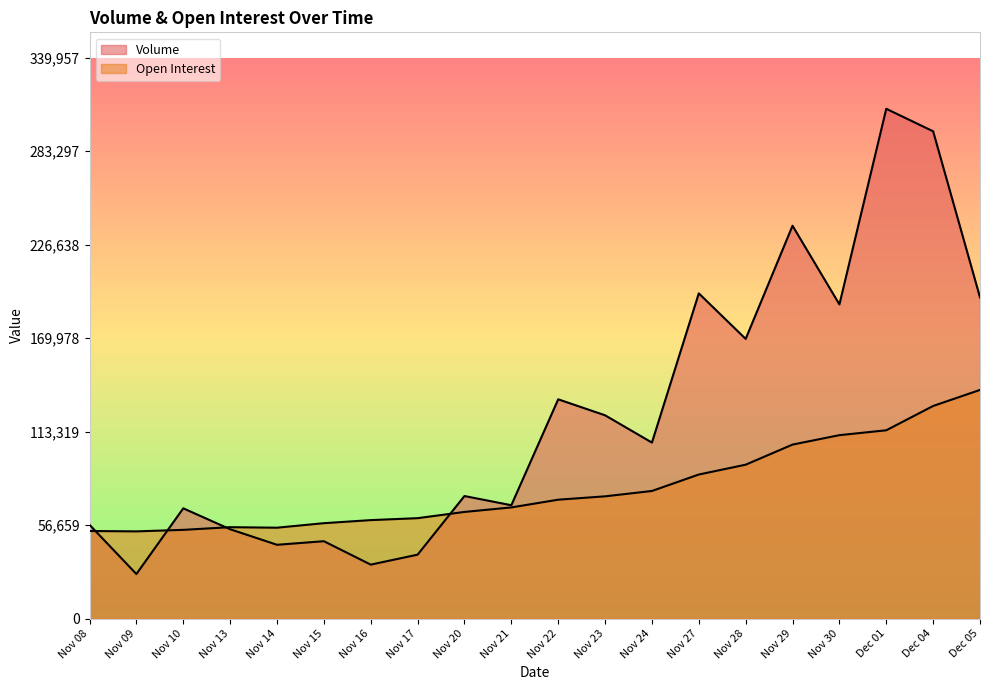

At which label is Volume closest to 168020?

Nov 28